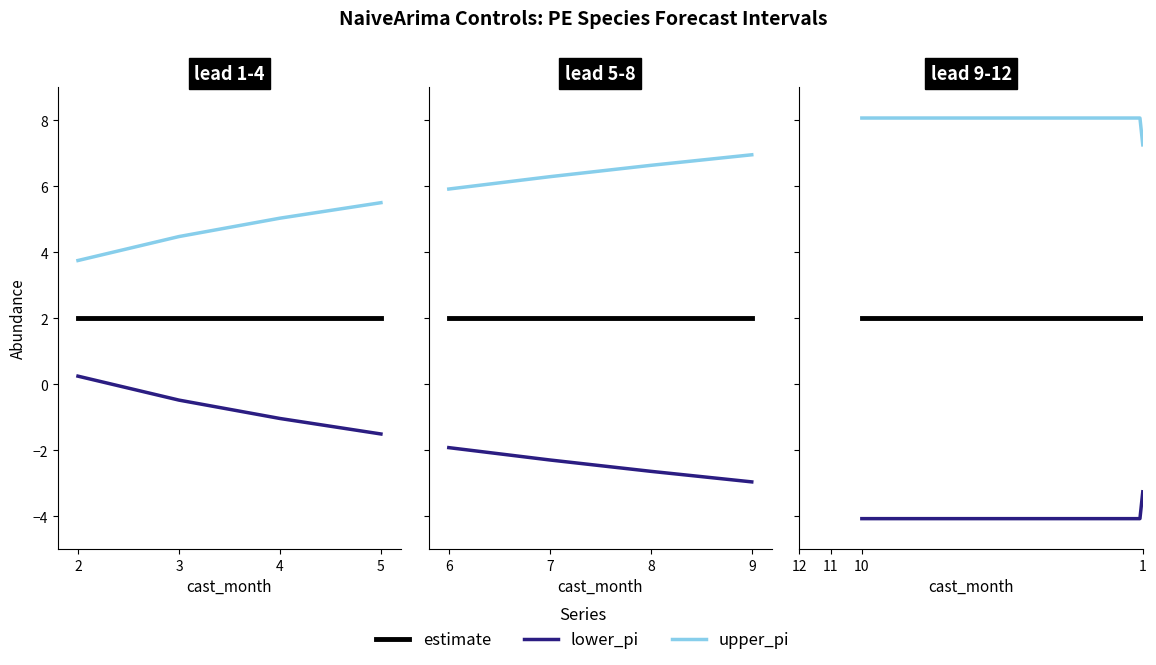

What is the approximate value of lower_pi at 7?

-2.3